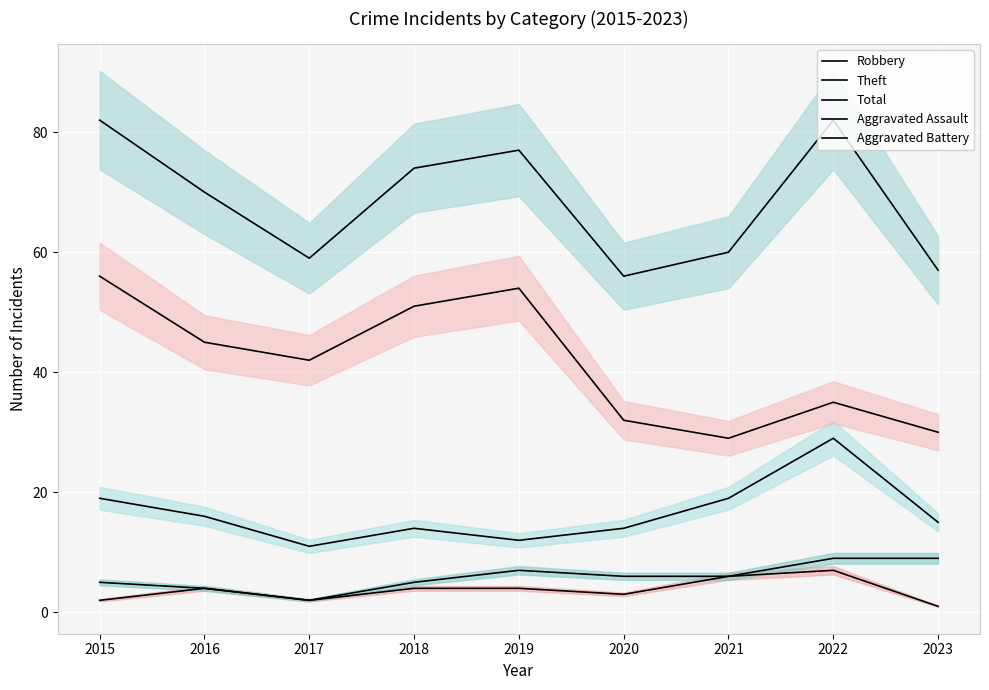

Reading right to left, transcribe all the data shown in this chart.

Robbery: 15	29	19	14	12	14	11	16	19
Theft: 30	35	29	32	54	51	42	45	56
Total: 57	82	60	56	77	74	59	70	82
Aggravated Assault: 1	7	6	3	4	4	2	4	2
Aggravated Battery: 9	9	6	6	7	5	2	4	5